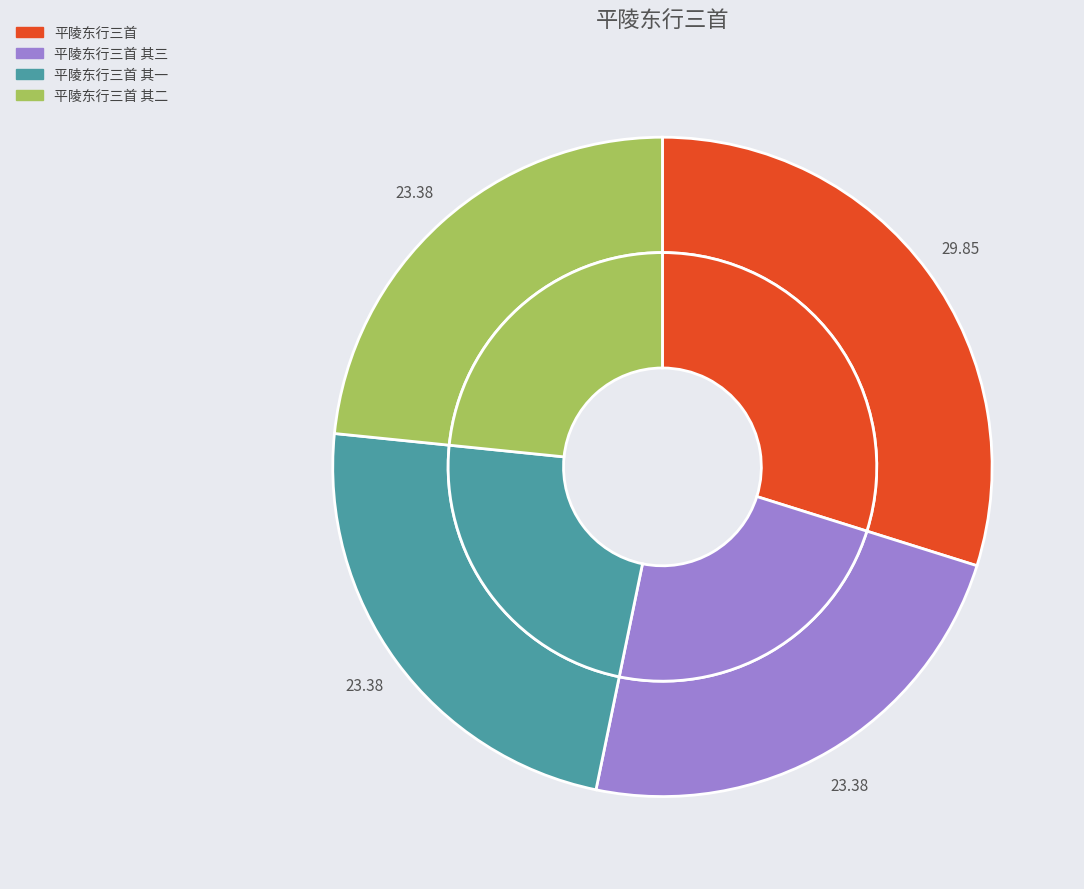

How many segments does this pie chart have?

4